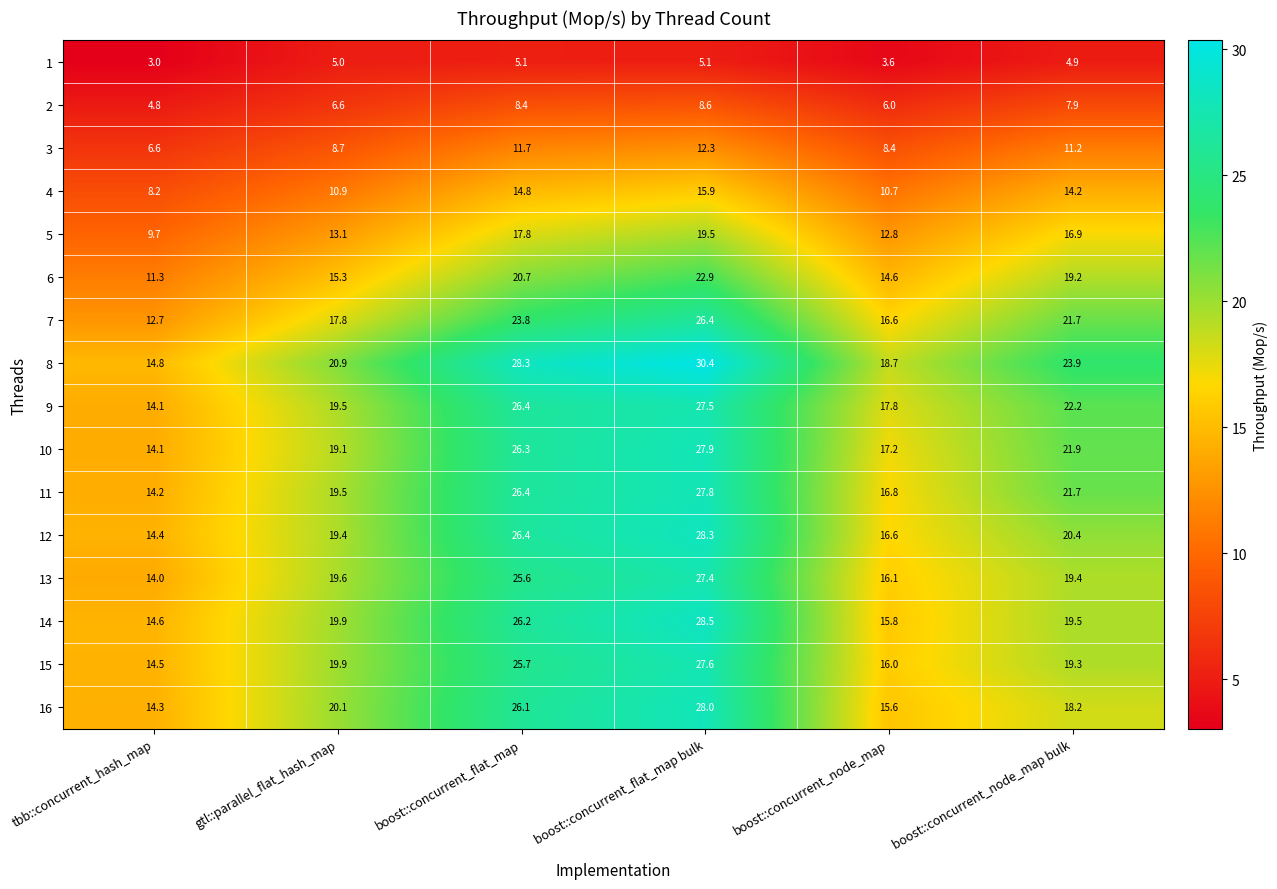

What is the approximate value of 1 at boost::concurrent_node_map?

3.6